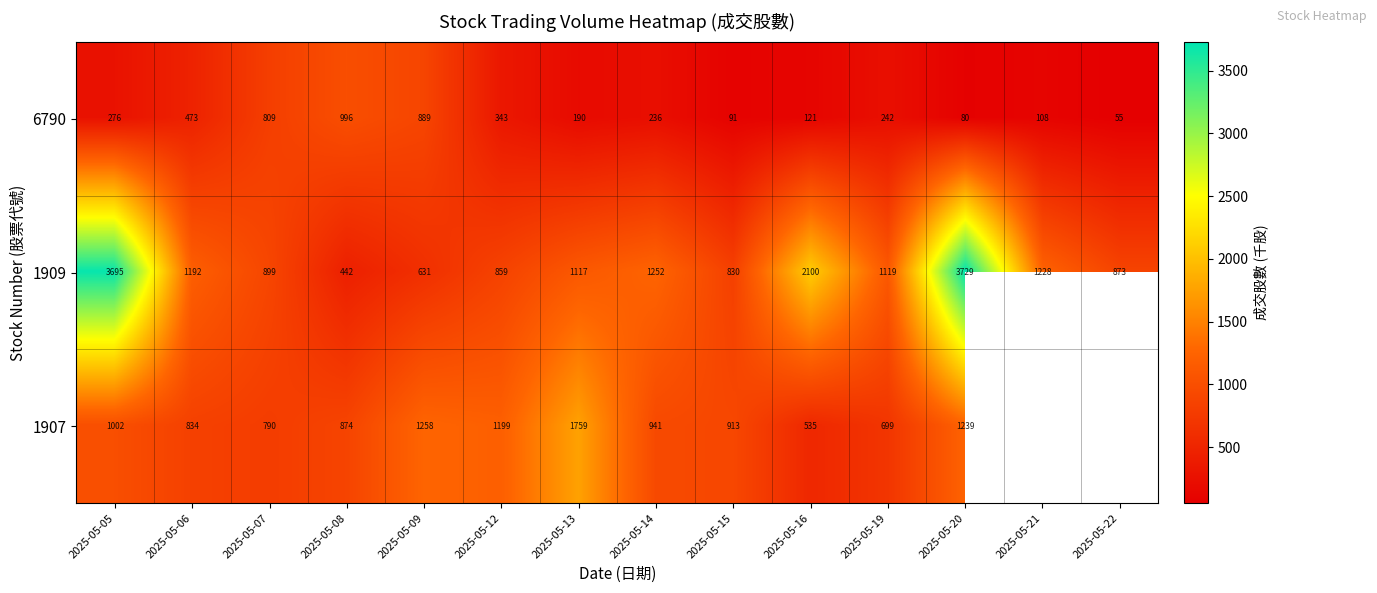

Is it true that 1909 equals 1778.0 at 2025-05-21?

False